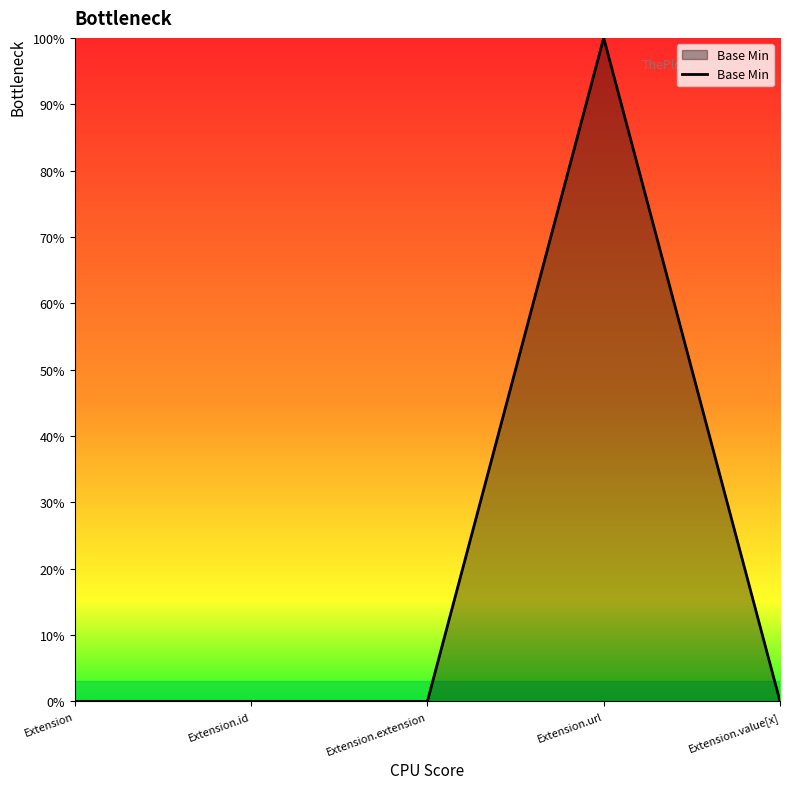

What is the difference between the maximum and minimum values?

1